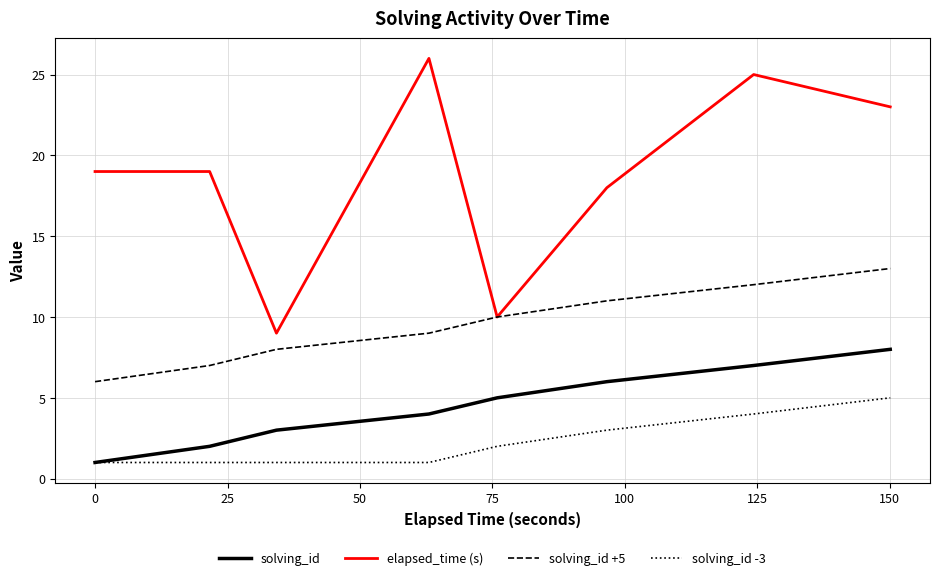

Which series has the largest total across all categories?

elapsed_time (s)